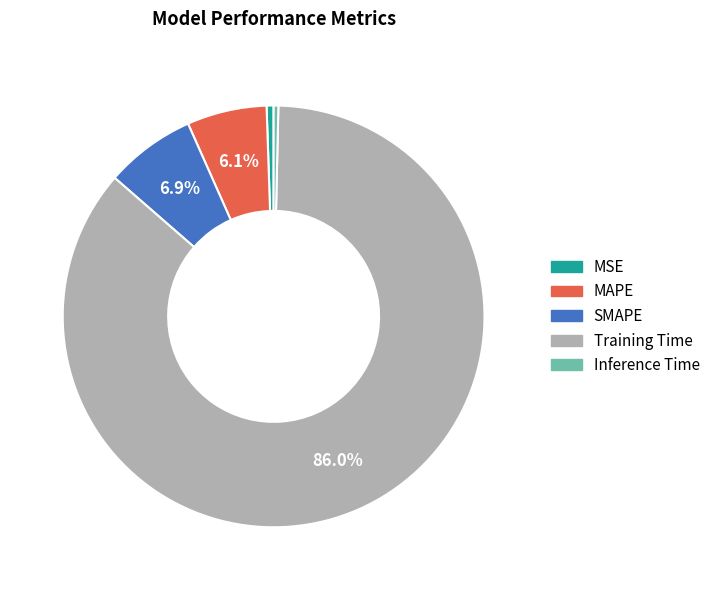

To the nearest percent, what is the difference between the largest and smallest slice percentages?

86%